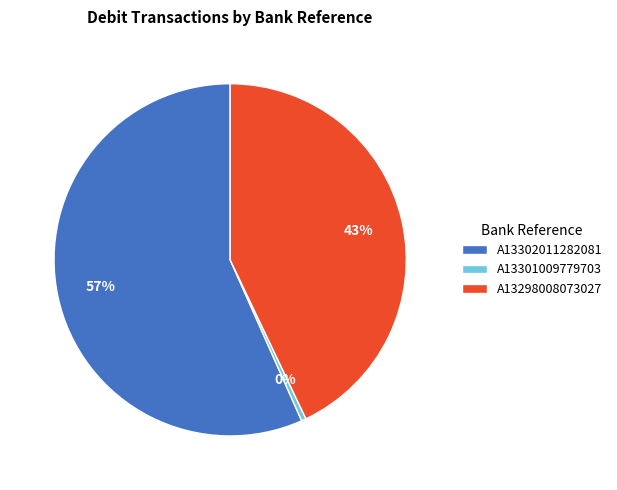

To the nearest percent, what is the average slice percentage?

33%